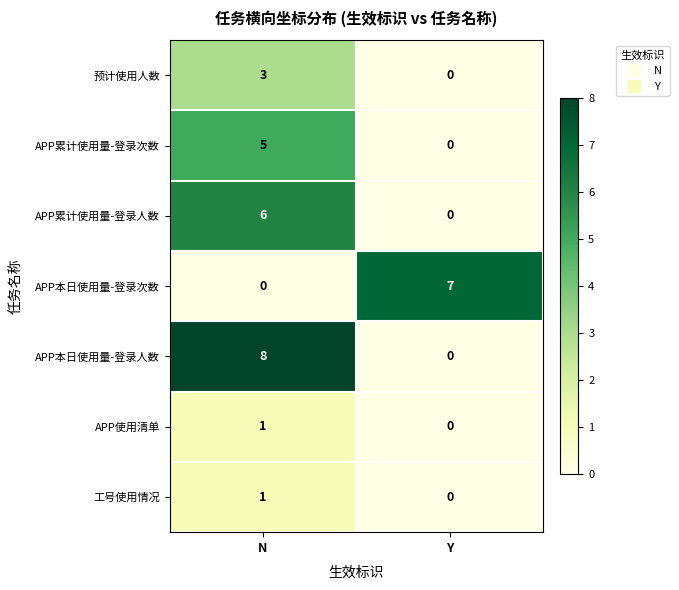

Rank the categories by 工号使用情况 value from lowest to highest.

Y, N